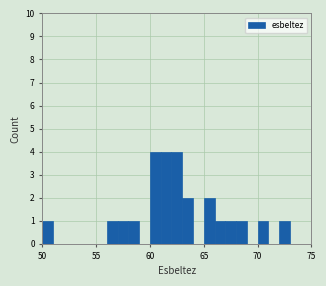

What is the maximum value shown in the chart?

4